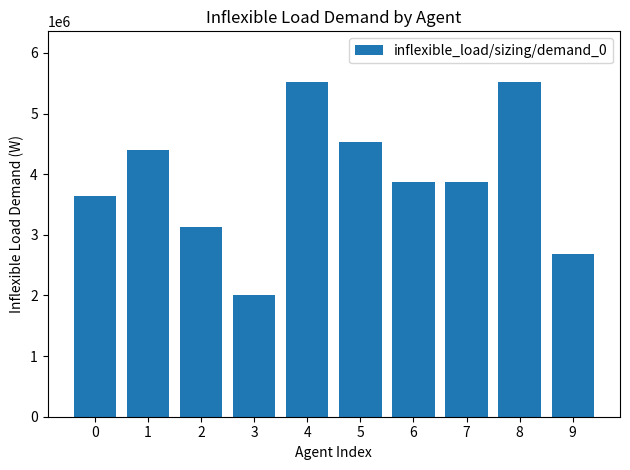

At which label does the data first exceed 3863000?

1